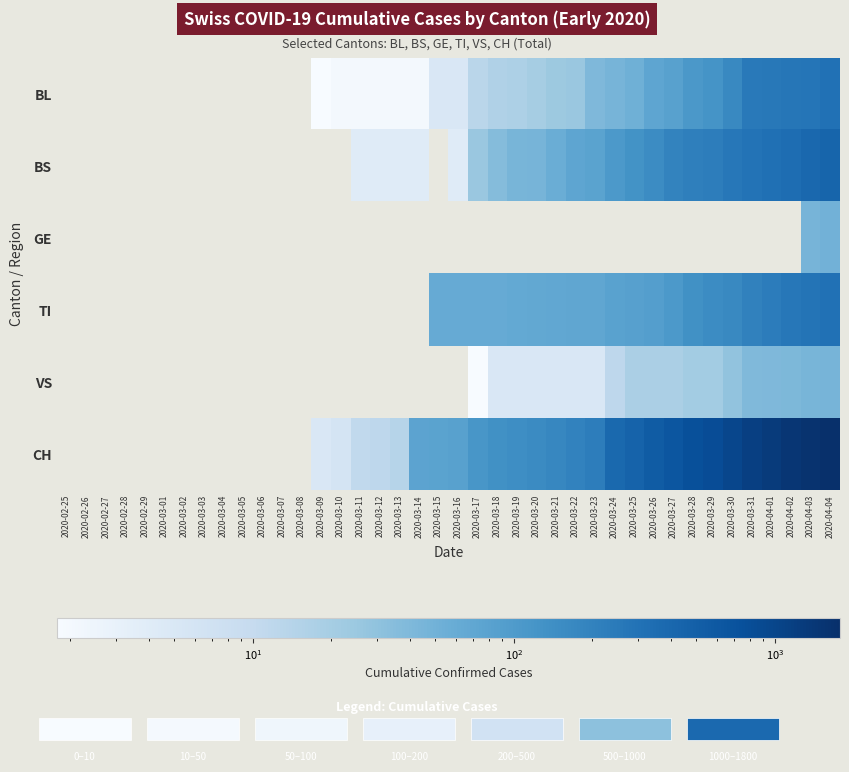

What is the total value across all series at 2020-03-20?

295